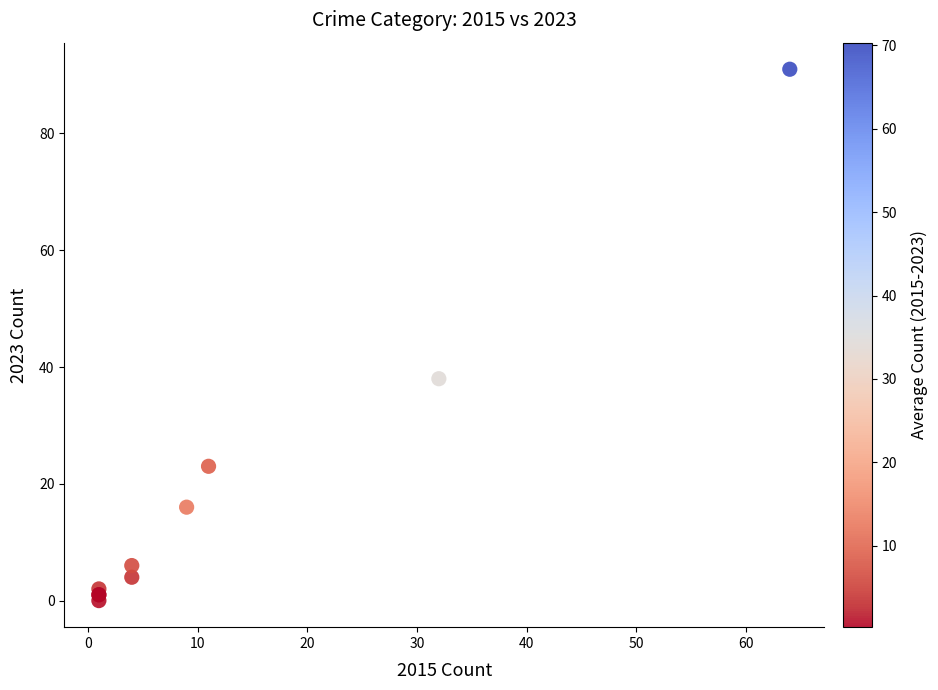

What Y value in the scatter plot is closest to 45?

38